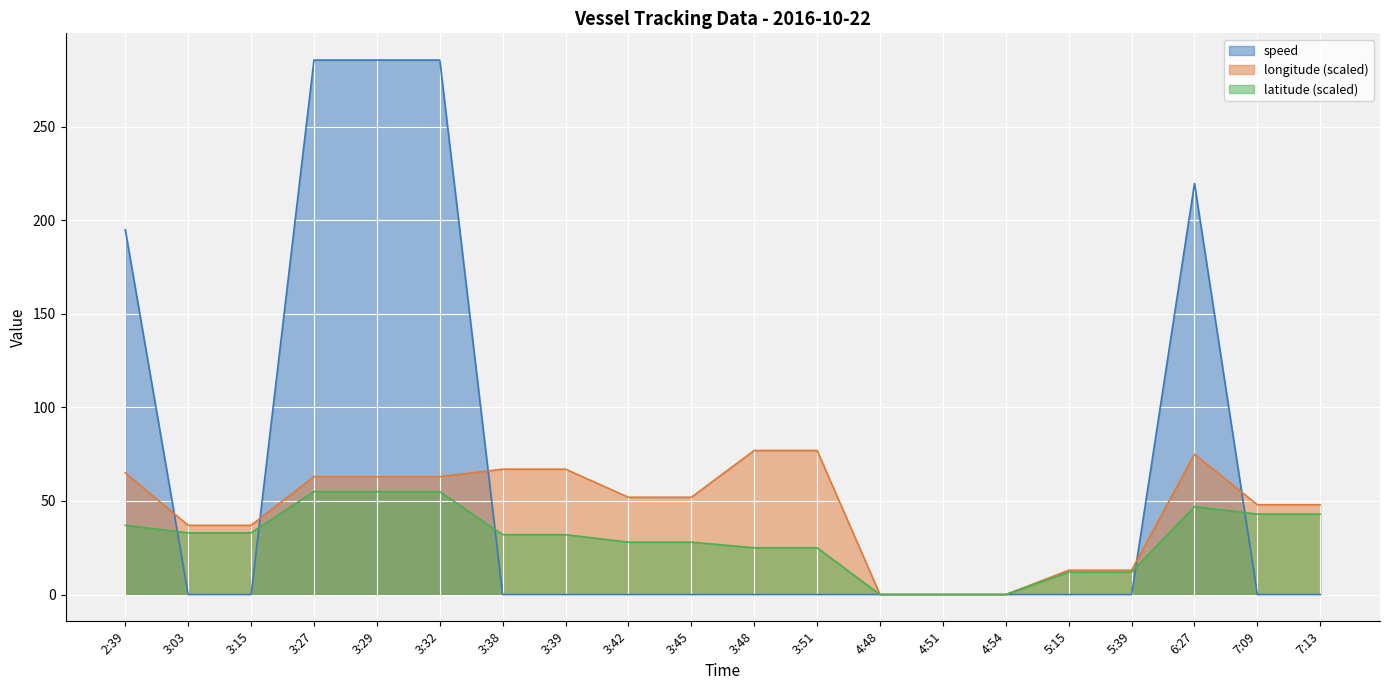

Does the chart display data point markers on the line(s)?

No